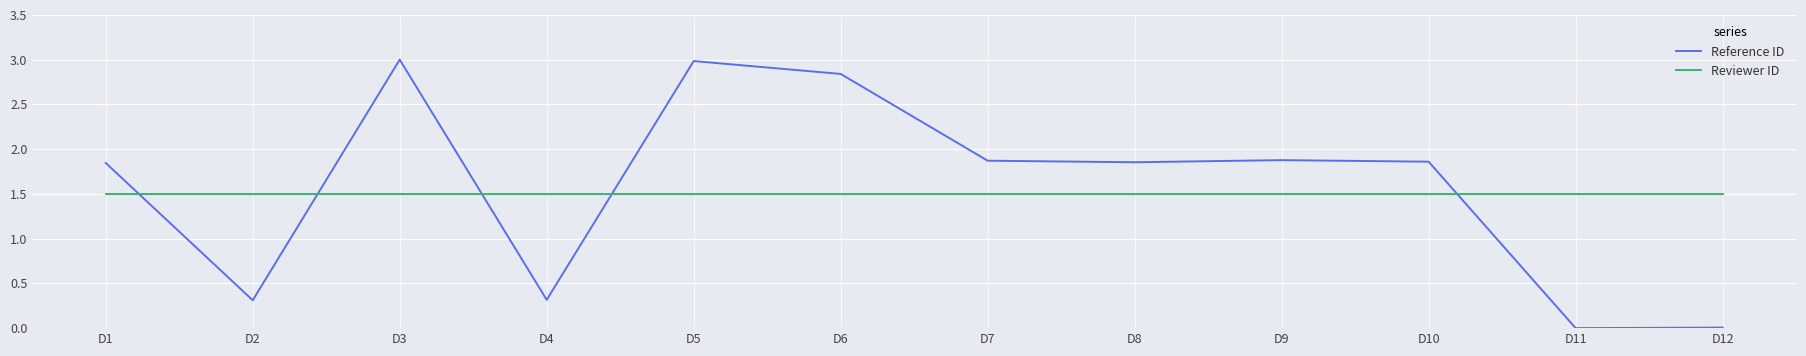

The value of Reviewer ID at D5 is 2.1. True or false?

False